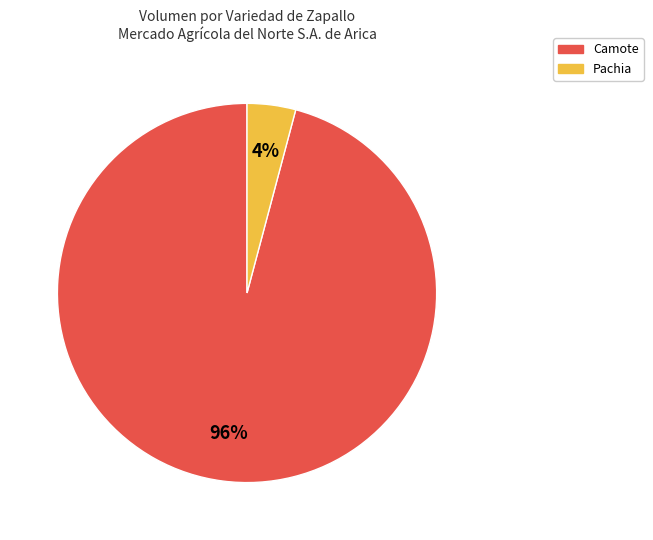

Is there any slice that represents more than half of the pie?

Yes